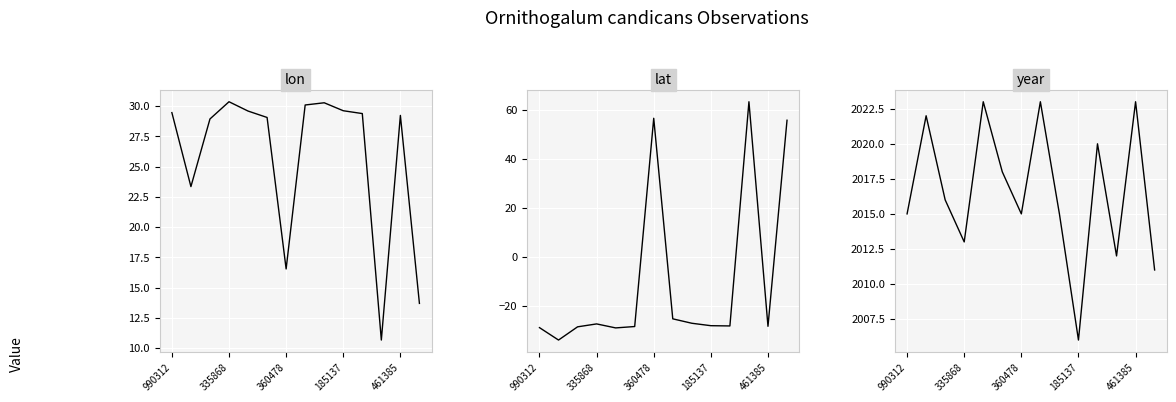

What is the sum of all lon values?

360.4